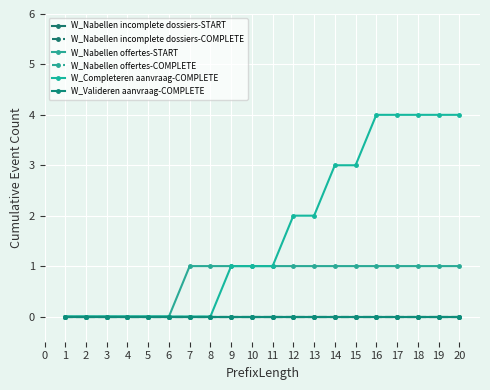

Does the chart have visible grid lines?

Yes